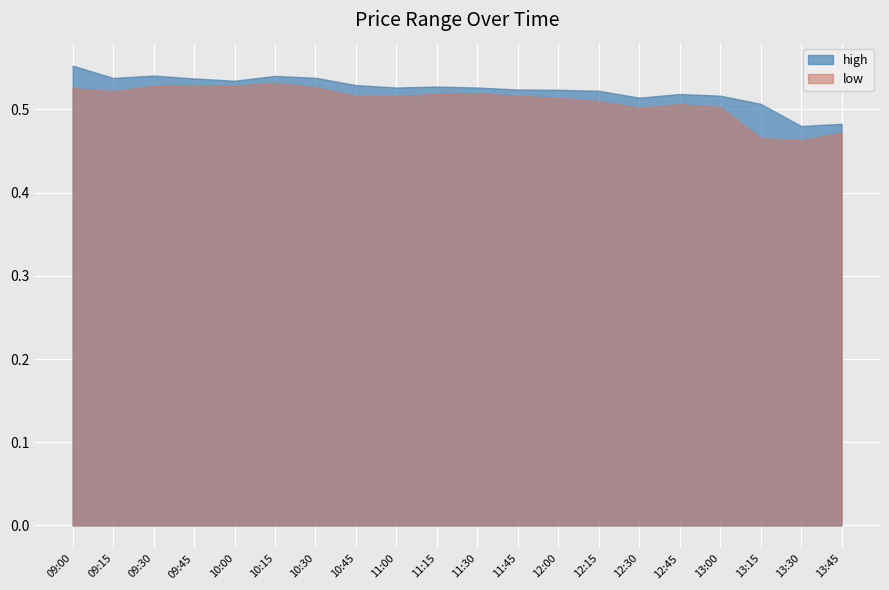

At which label is high closest to 0?

13:30